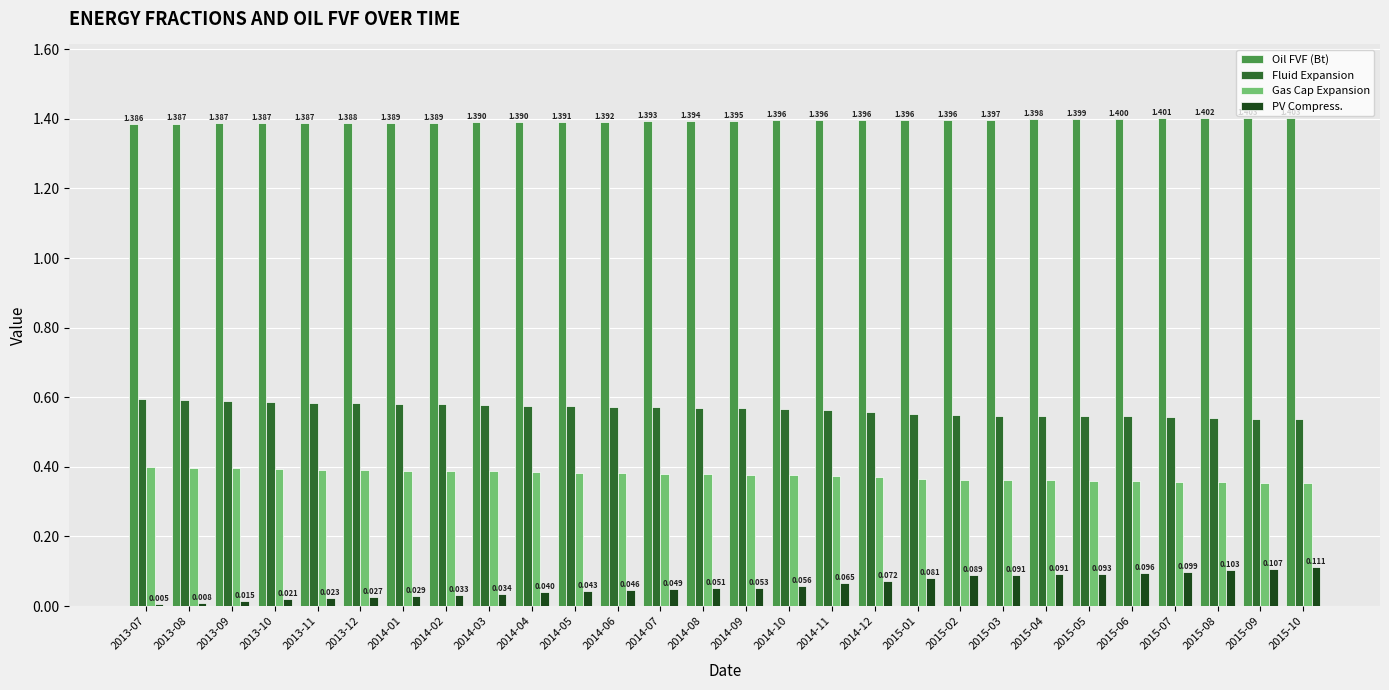

Rank the series by their maximum value, from highest to lowest.

Oil FVF (Bt), Fluid Expansion, Gas Cap Expansion, PV Compress.